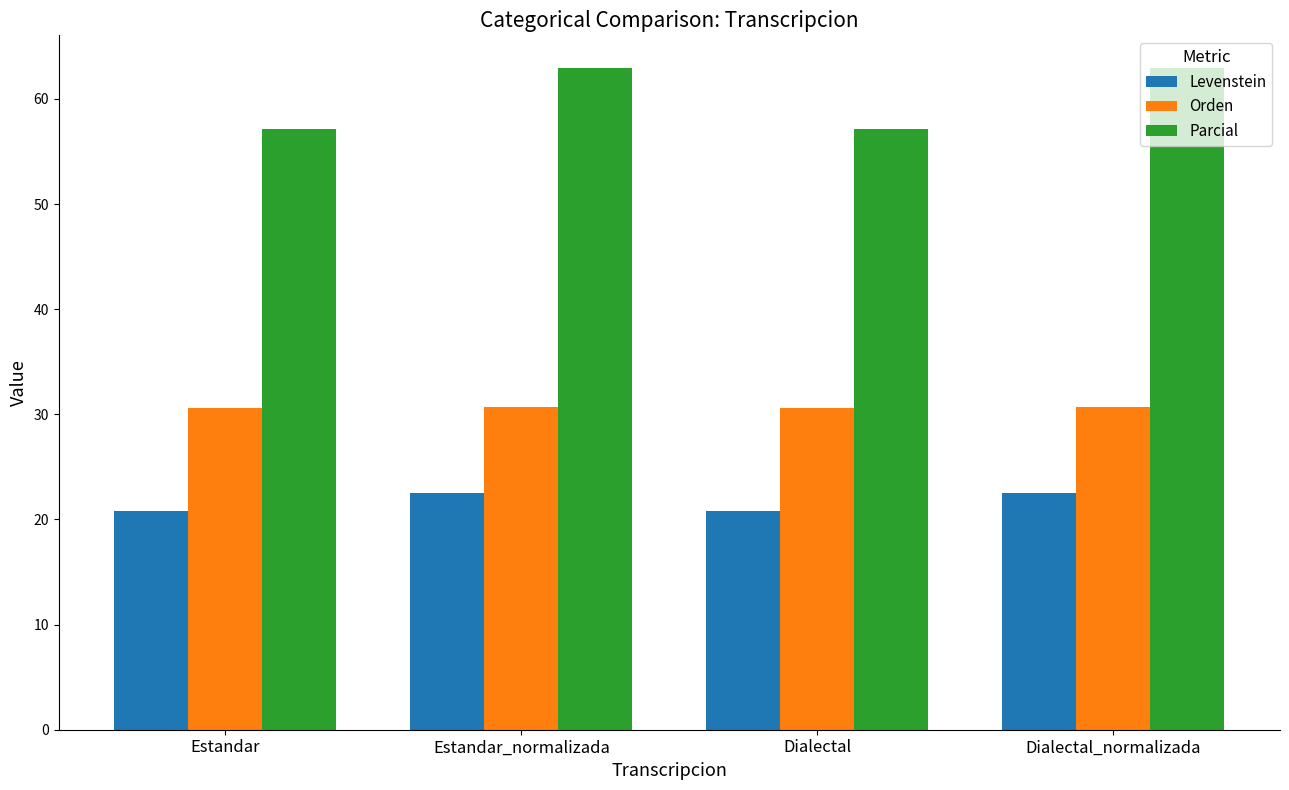

List the series in order of their peak value, highest first.

Parcial, Orden, Levenstein